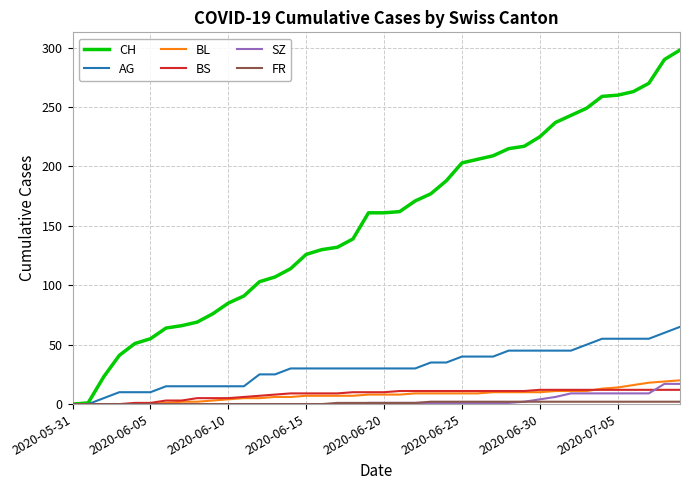

Which series has the largest total across all categories?

CH